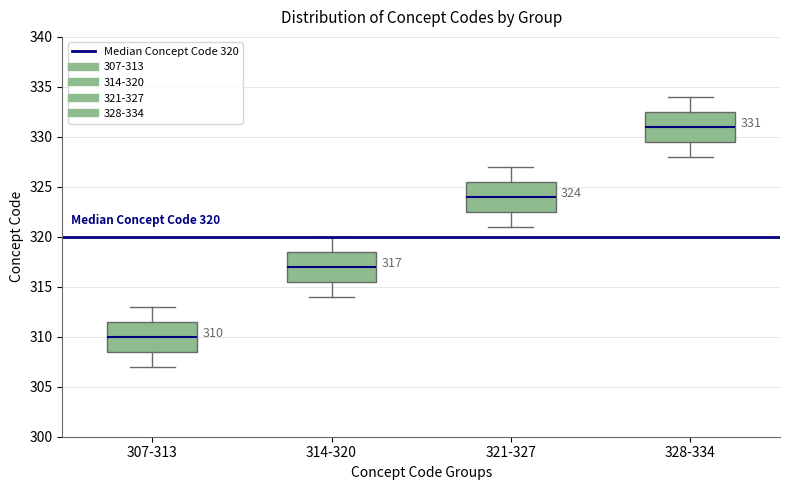

Which box's median line is the highest?

328-334